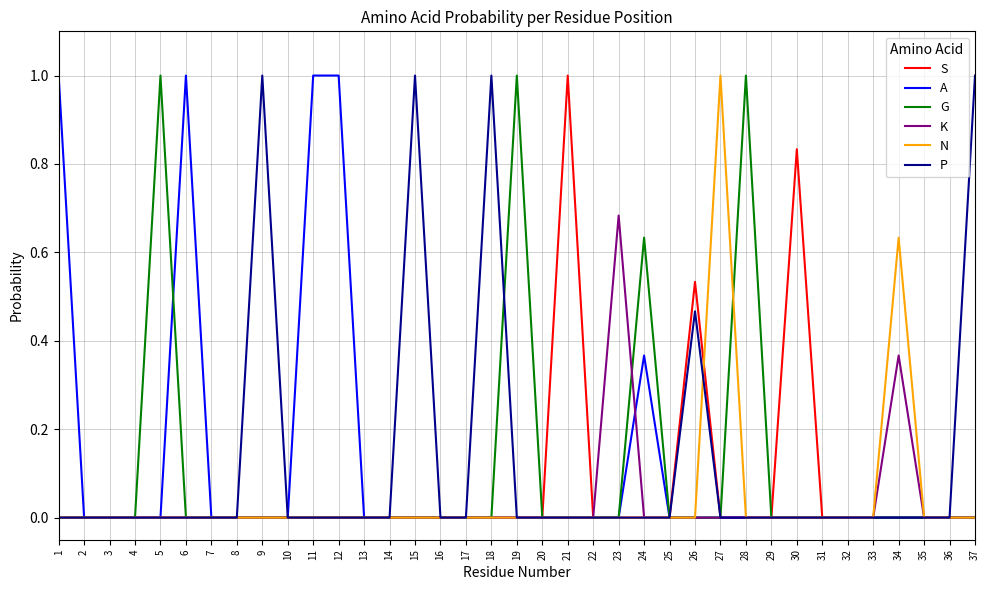

The value of G at 27 is 0.0. True or false?

True